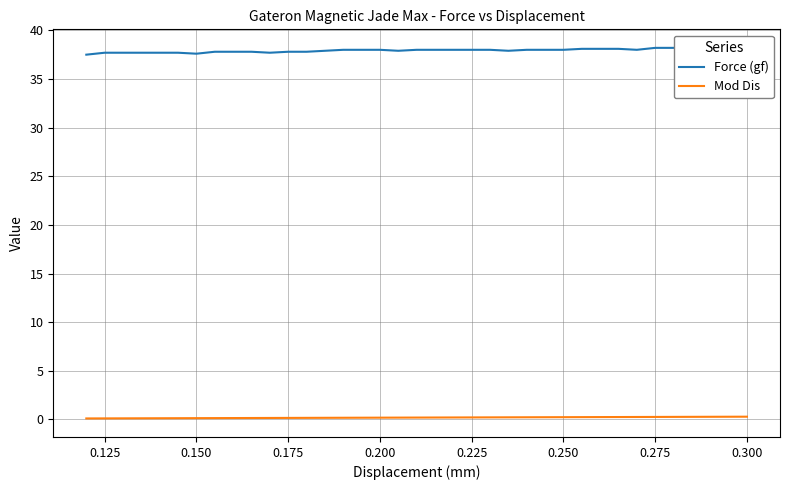

What is the spread (max minus min) of values at 0.175?

37.6